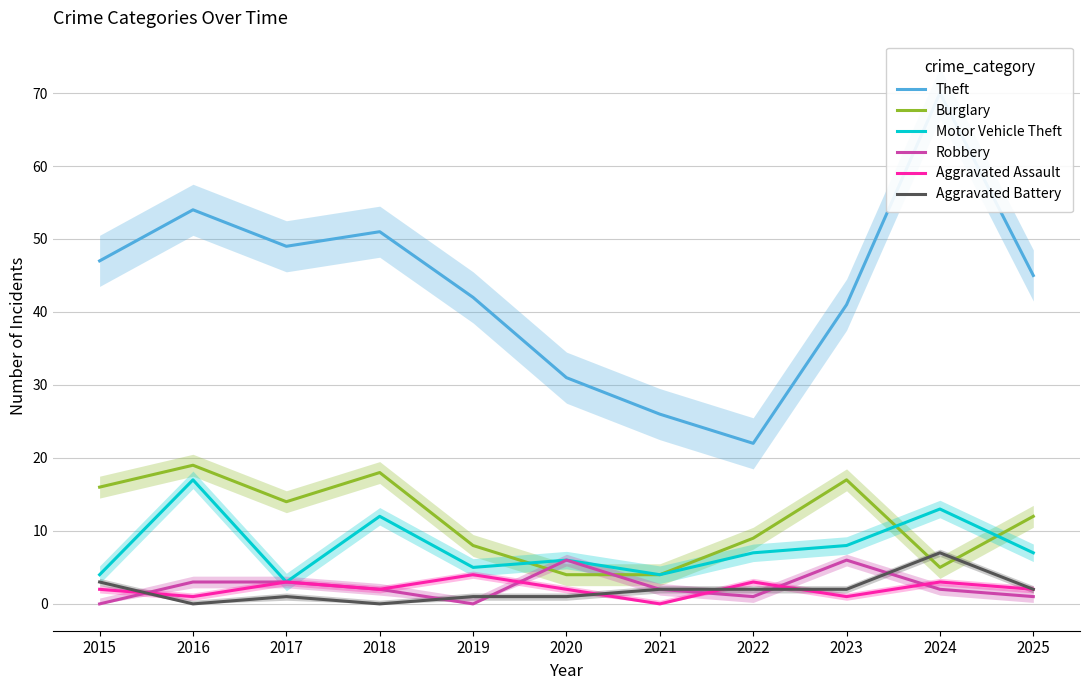

What is the value of the Aggravated Battery point at the 7th from the left?

2